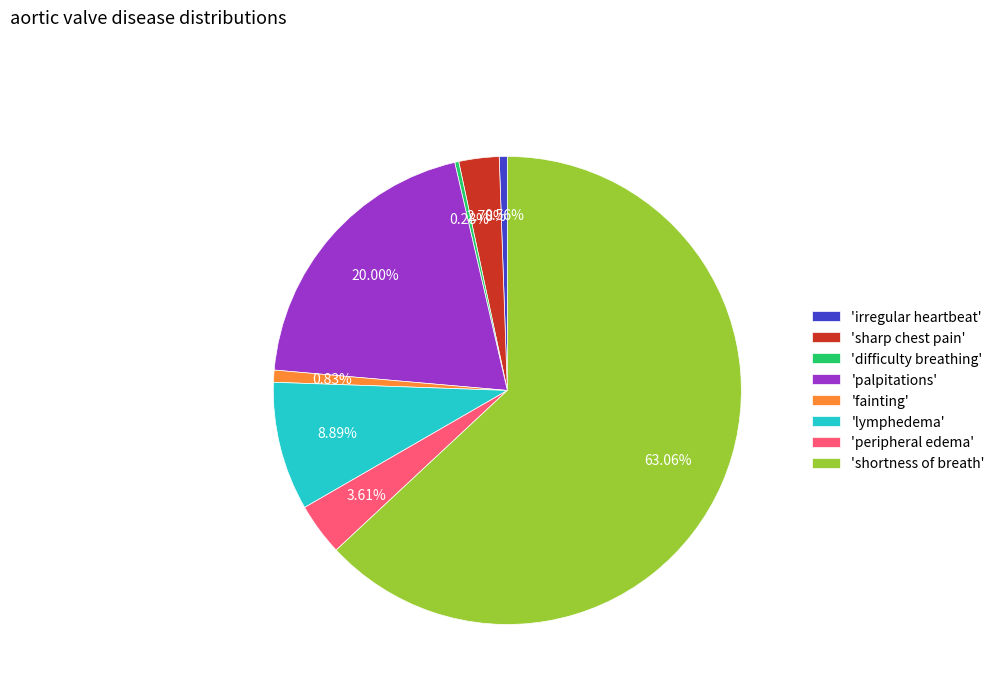

Do 'irregular heartbeat' and 'difficulty breathing' together represent more than half of the pie?

No